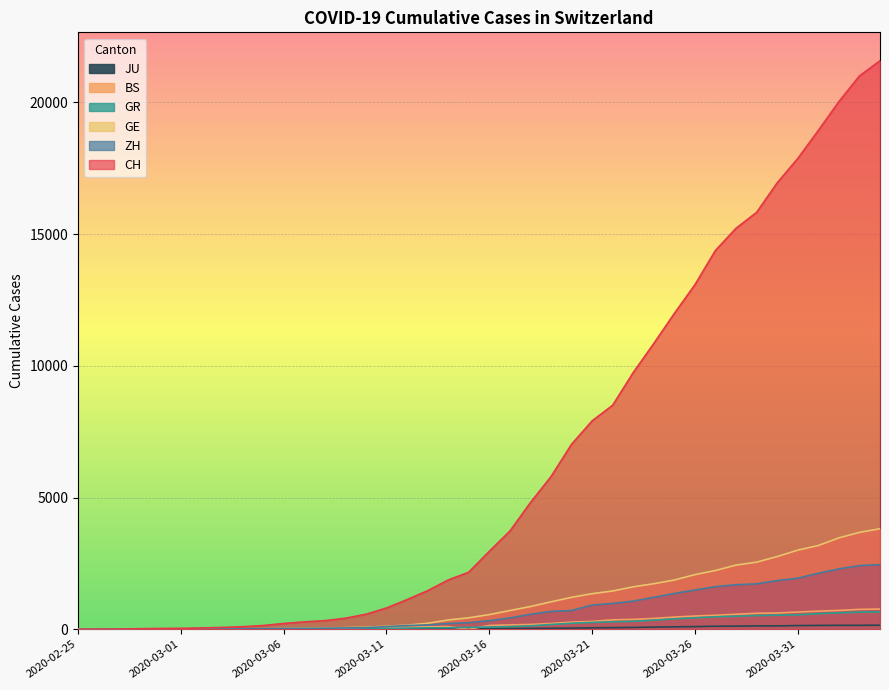

What is the total value across all series at 2020-03-09?

581